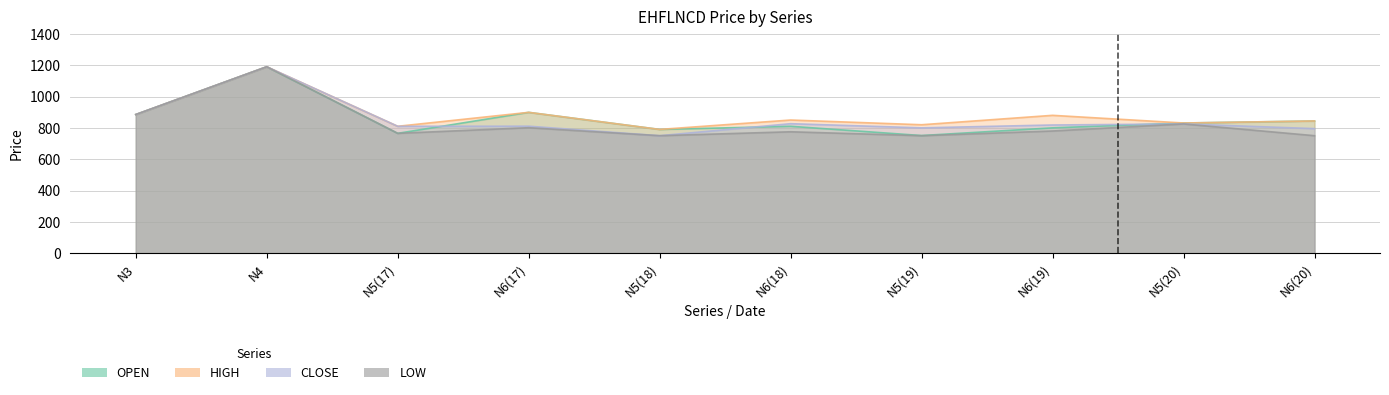

What is the label of the 7th point from the right?

N6(17)